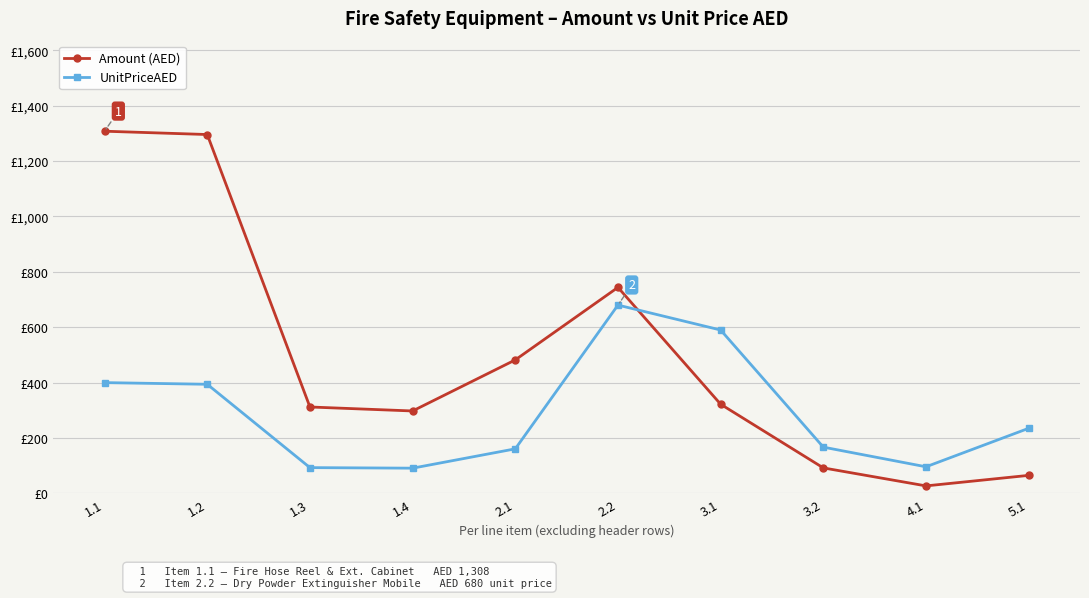

What is the difference between the Amount (AED) values at 3.2 and 1.4?

205.6